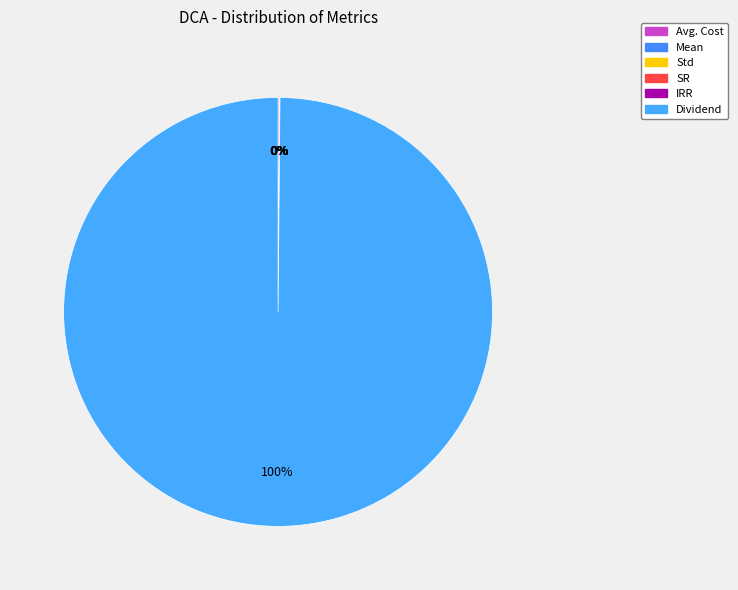

How many segments does this pie chart have?

6